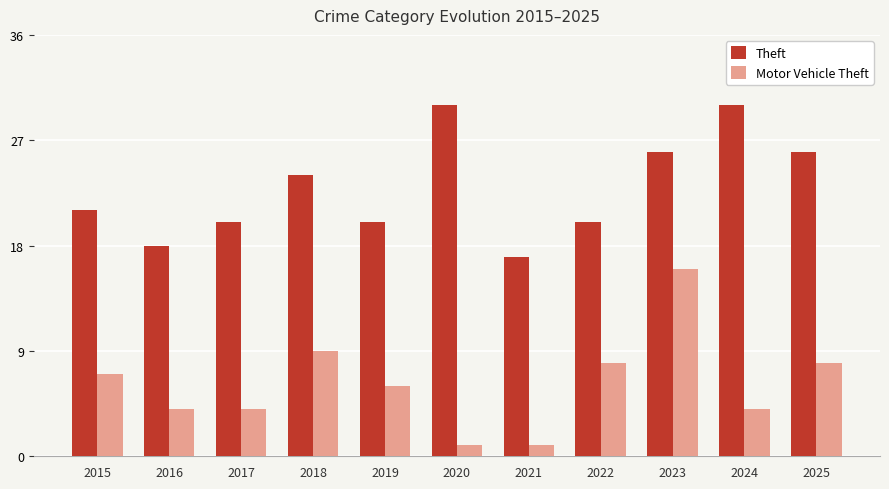

Does the chart contain any negative values?

No